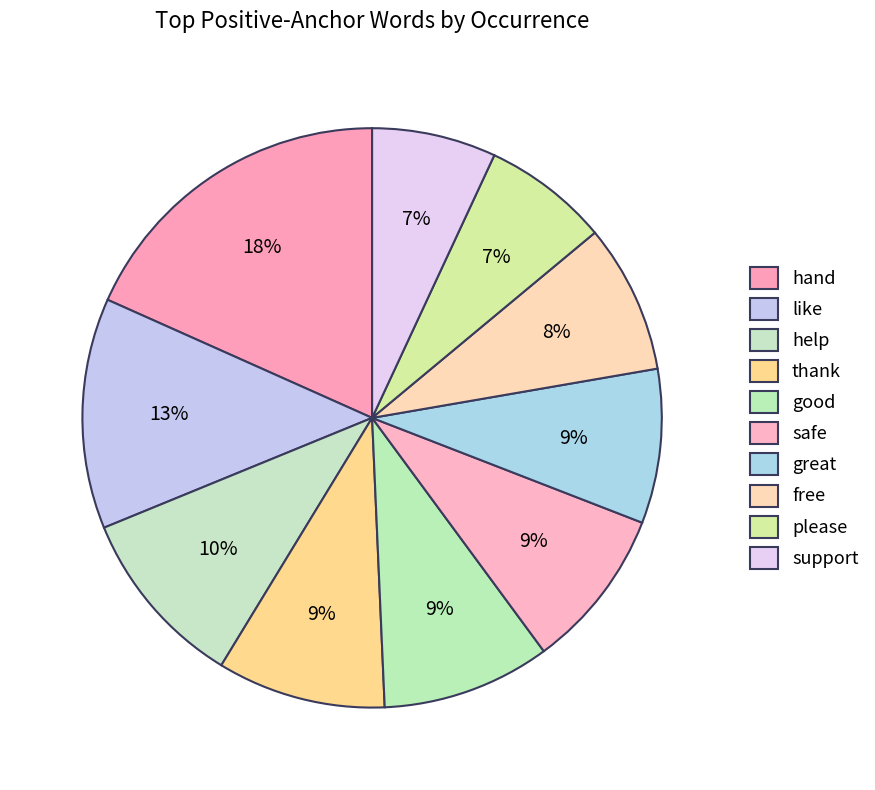

To the nearest percent, what is the difference between the largest and smallest slice percentages?

11%